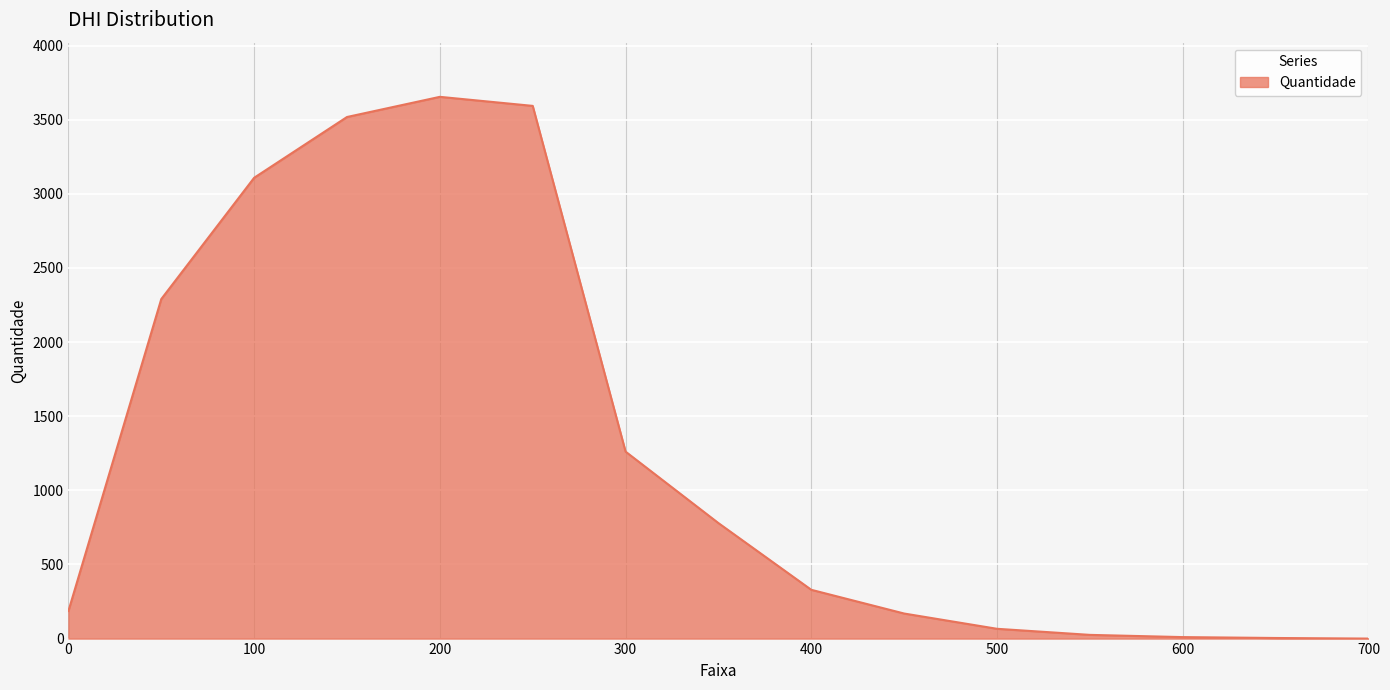

What is the difference between the maximum and minimum values?

3654